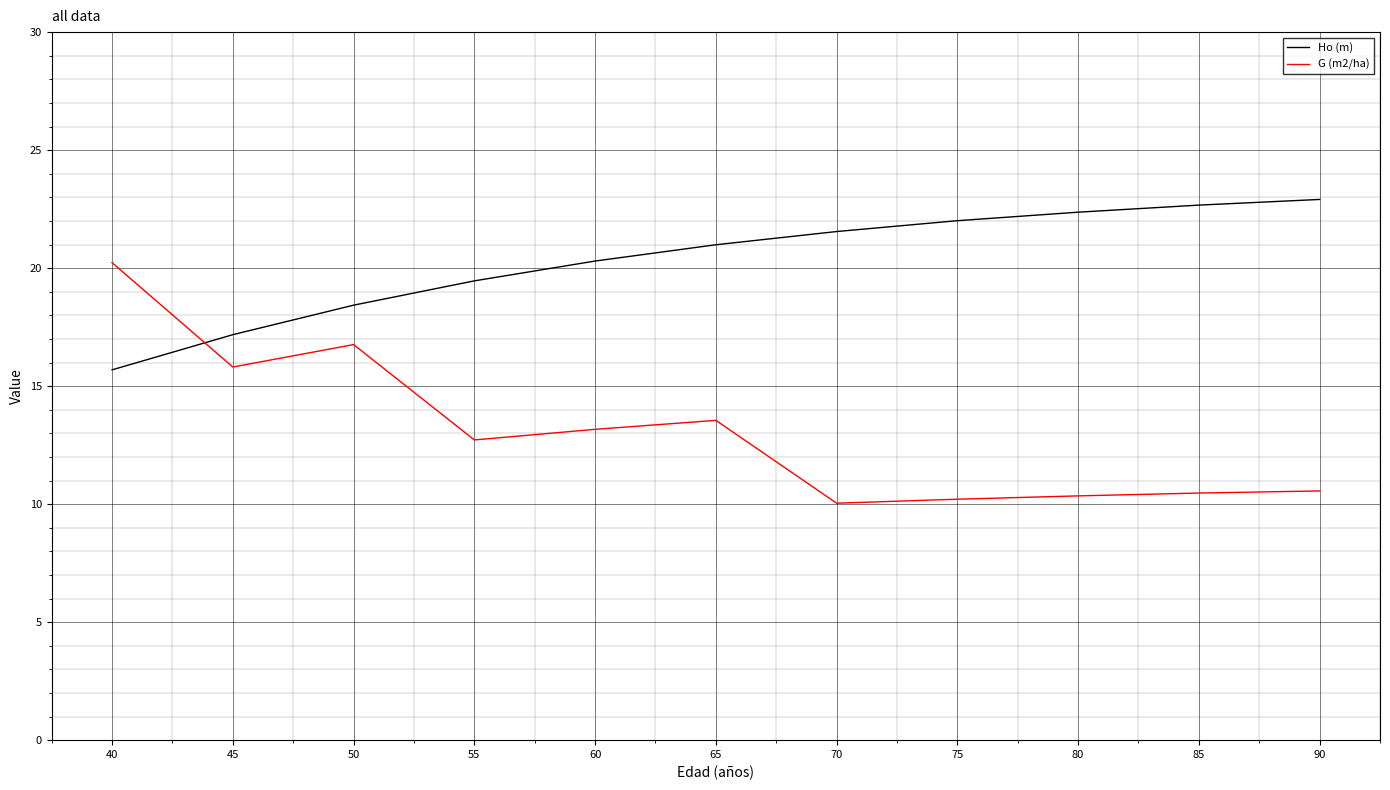

What is the total value across all series at 50?

35.2